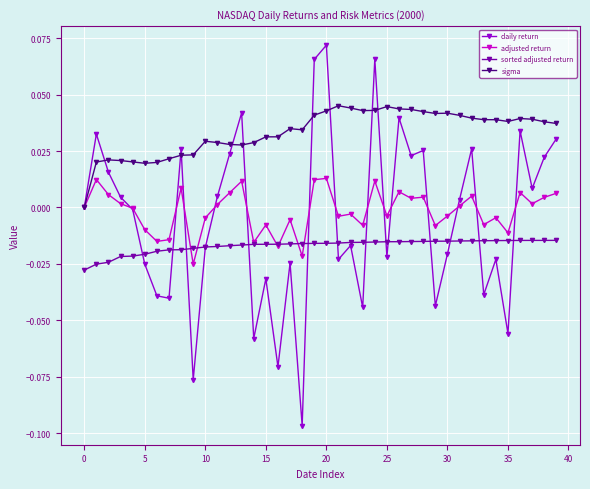

Which series has the largest range (max minus min)?

daily return